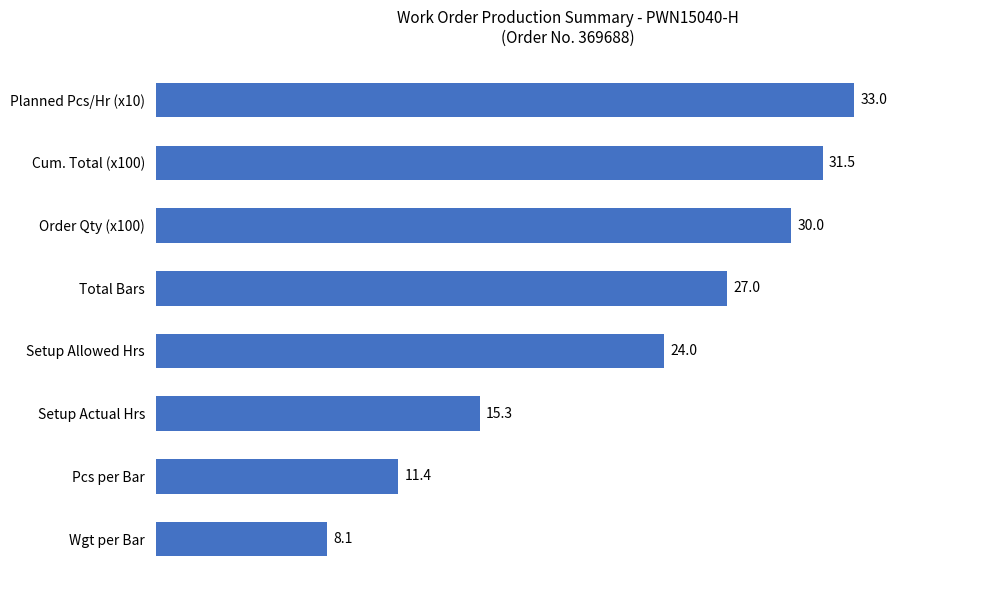

What is the difference between the second highest and minimum values?

23.4